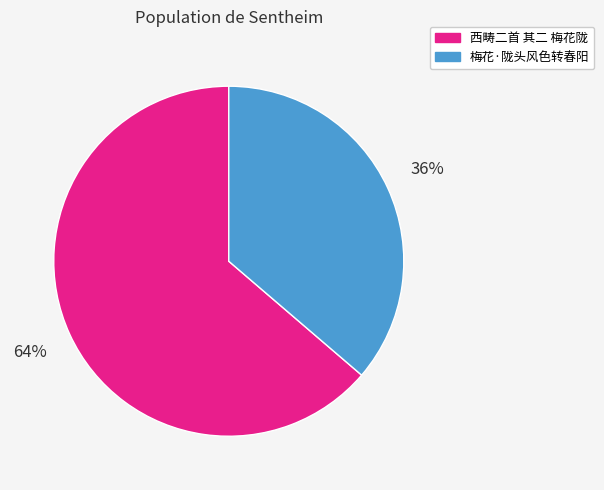

To the nearest percent, what is the average slice percentage?

50%